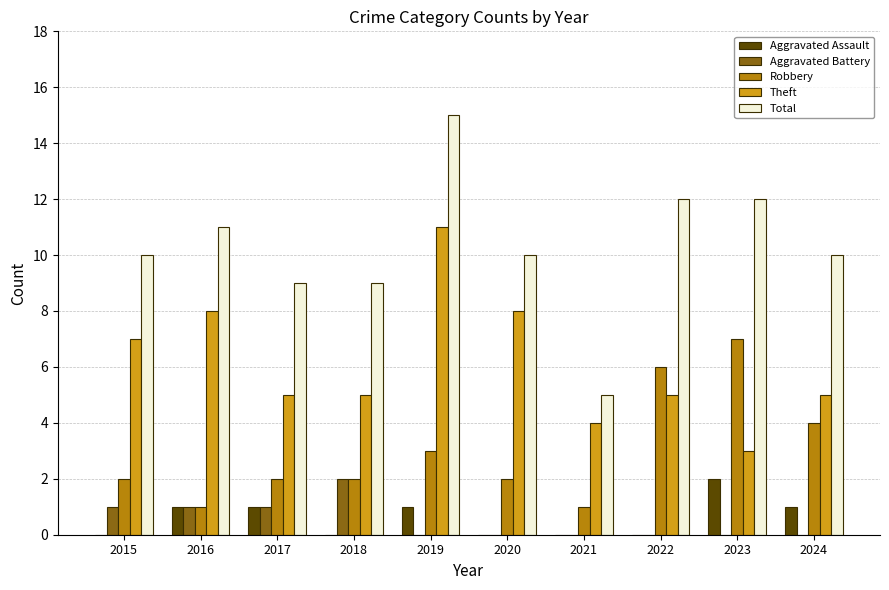

How many categories are shown in the chart?

10